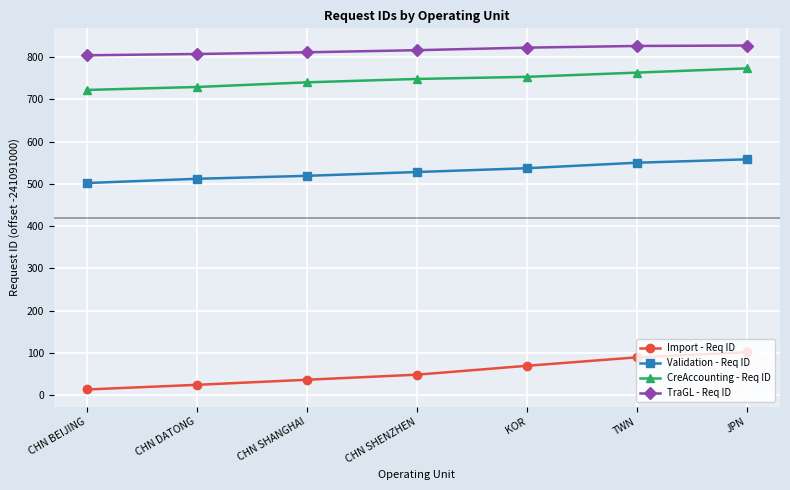

What is the spread (max minus min) of values at KOR?

752